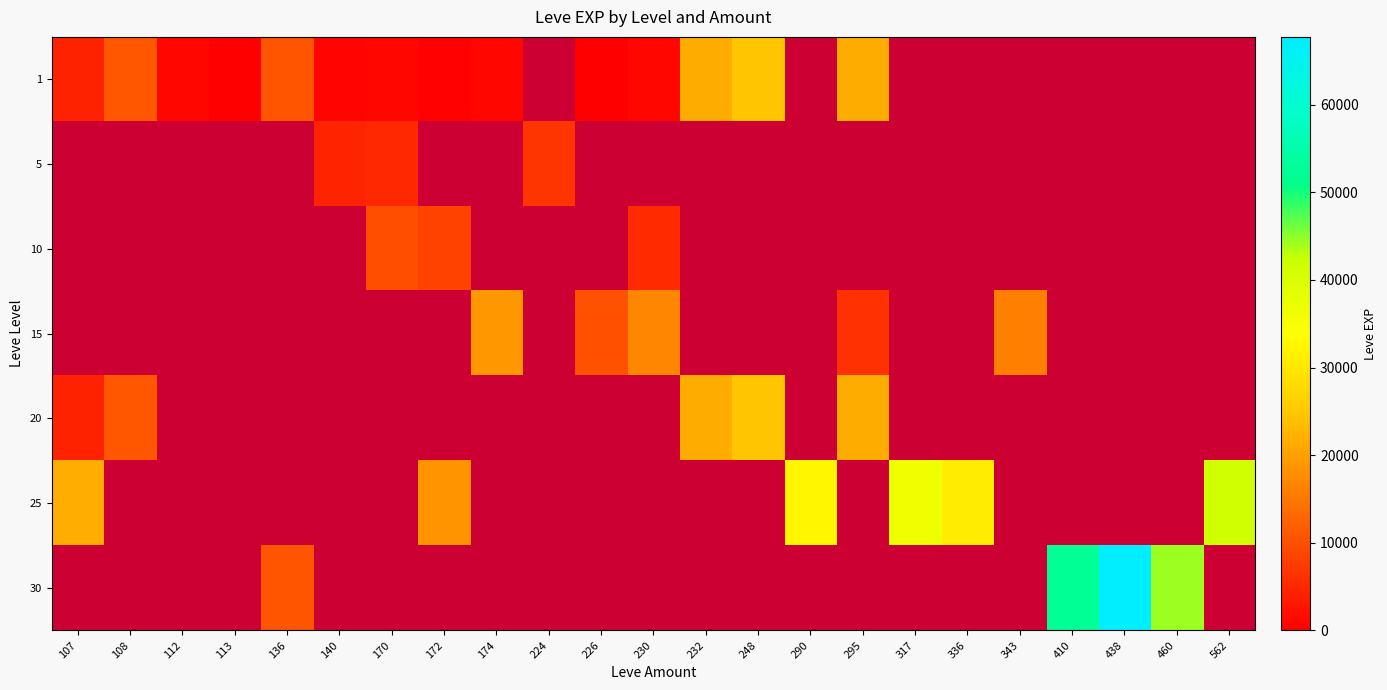

The 1 series shows 10740.0 at 136. True or false?

True